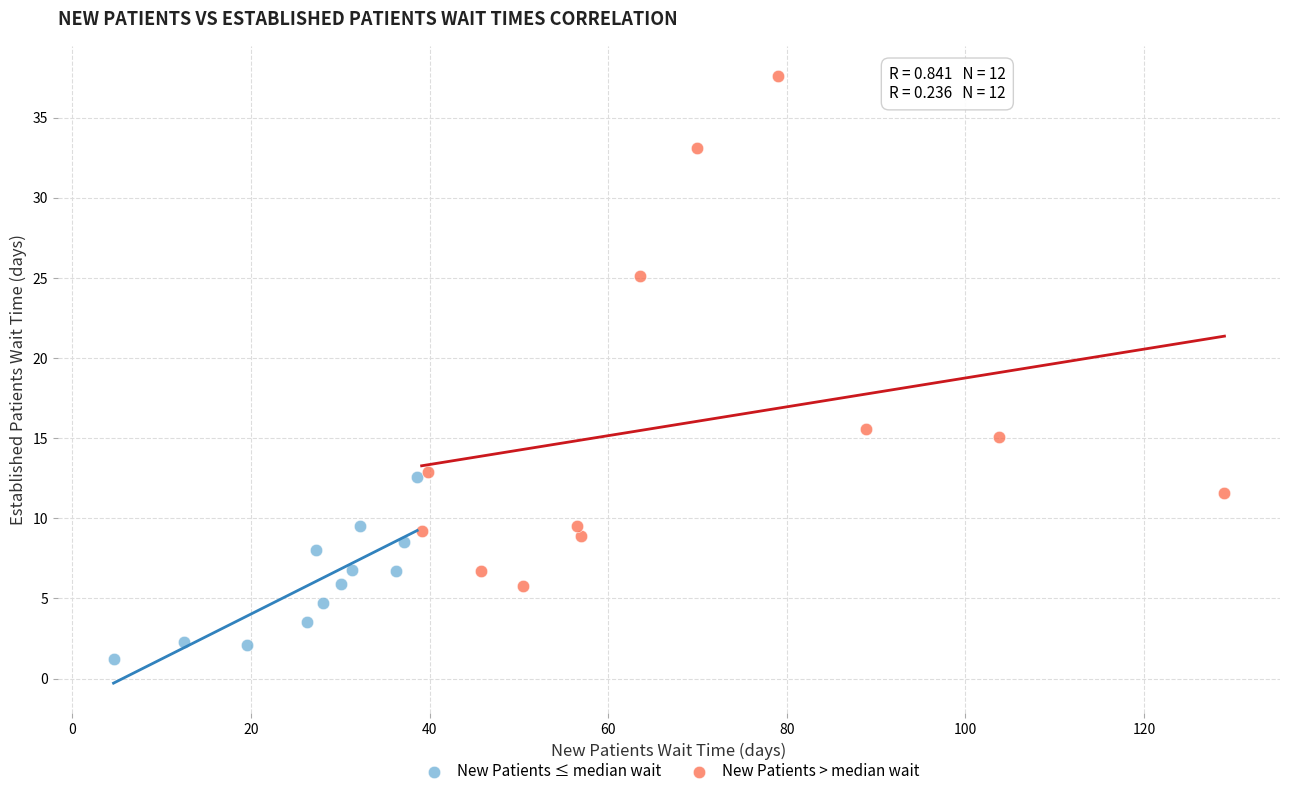

Which series reaches the maximum Y coordinate?

New Patients > median wait